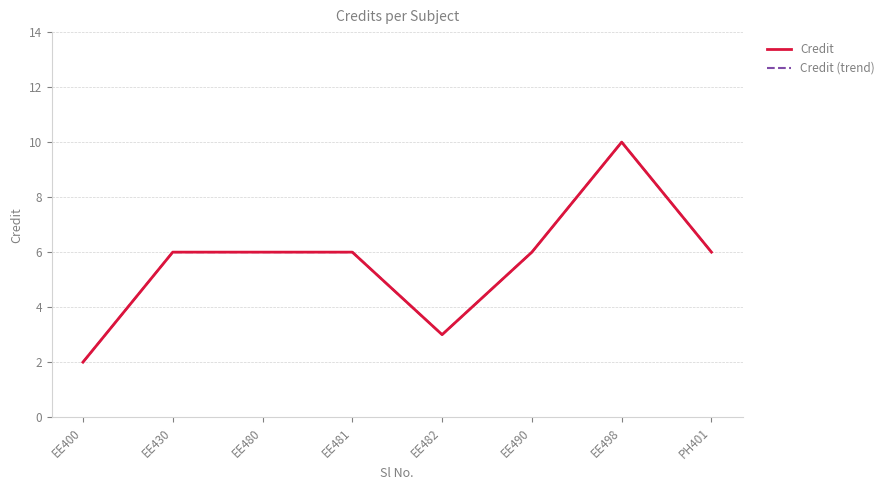

Does the chart display data point markers on the line(s)?

No